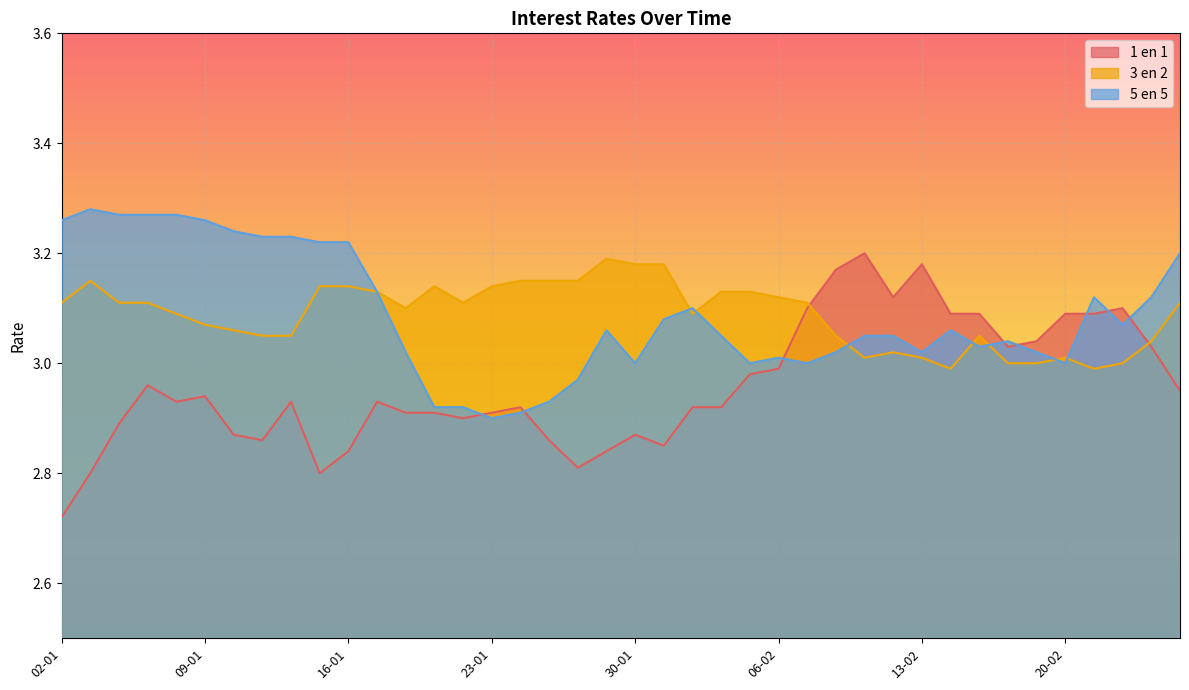

Between 24-01 and 15-02, which series saw the biggest shift?

1 en 1